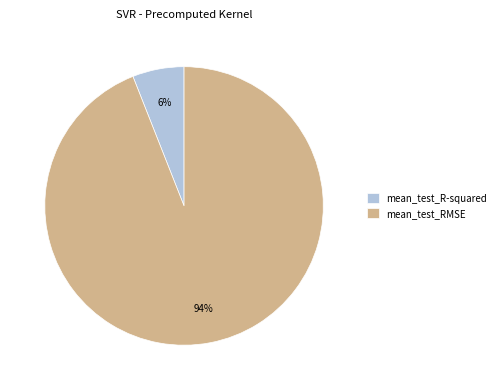

Rank the categories by value from lowest to highest.

mean_test_R-squared, mean_test_RMSE